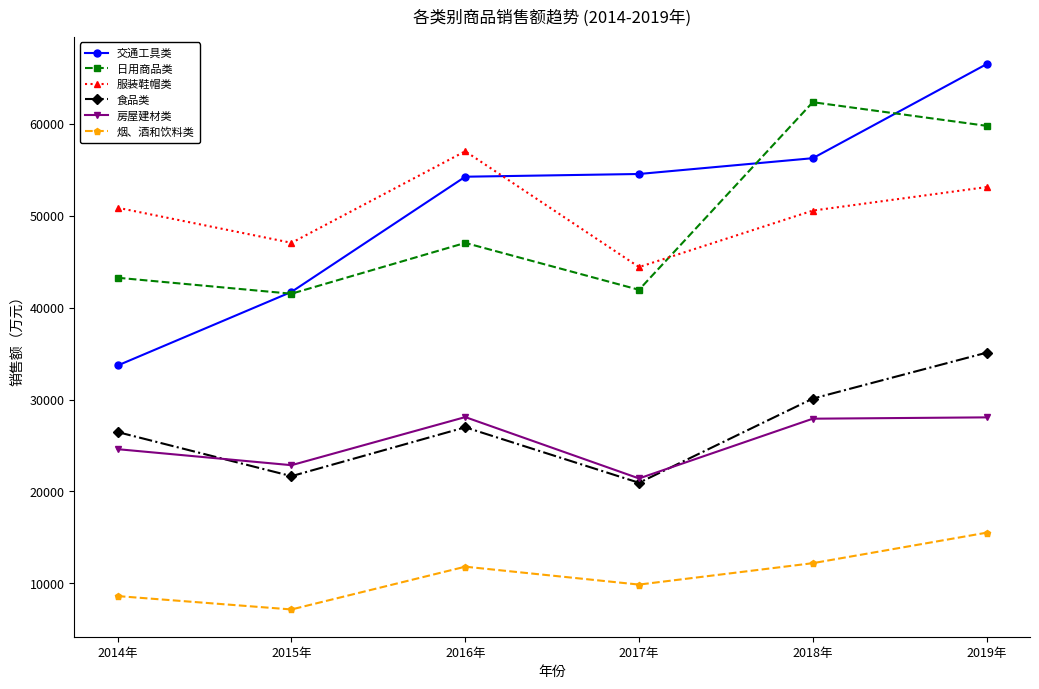

The 房屋建材类 series shows 28091 at 2016年. True or false?

True